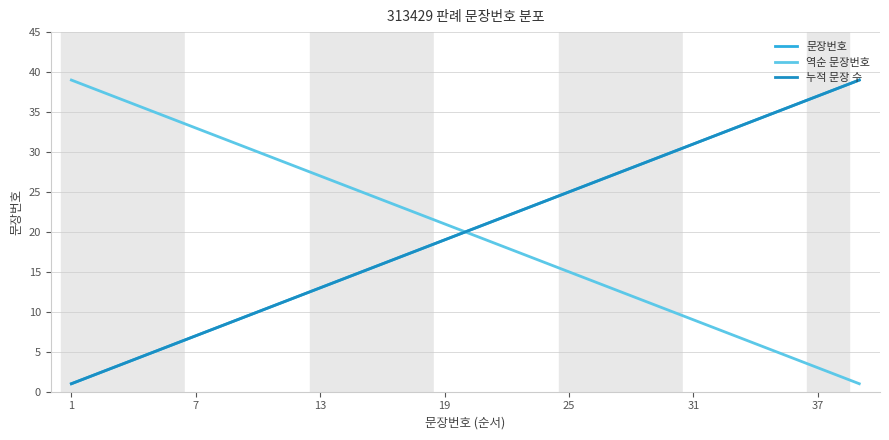

Does the chart have visible grid lines?

Yes